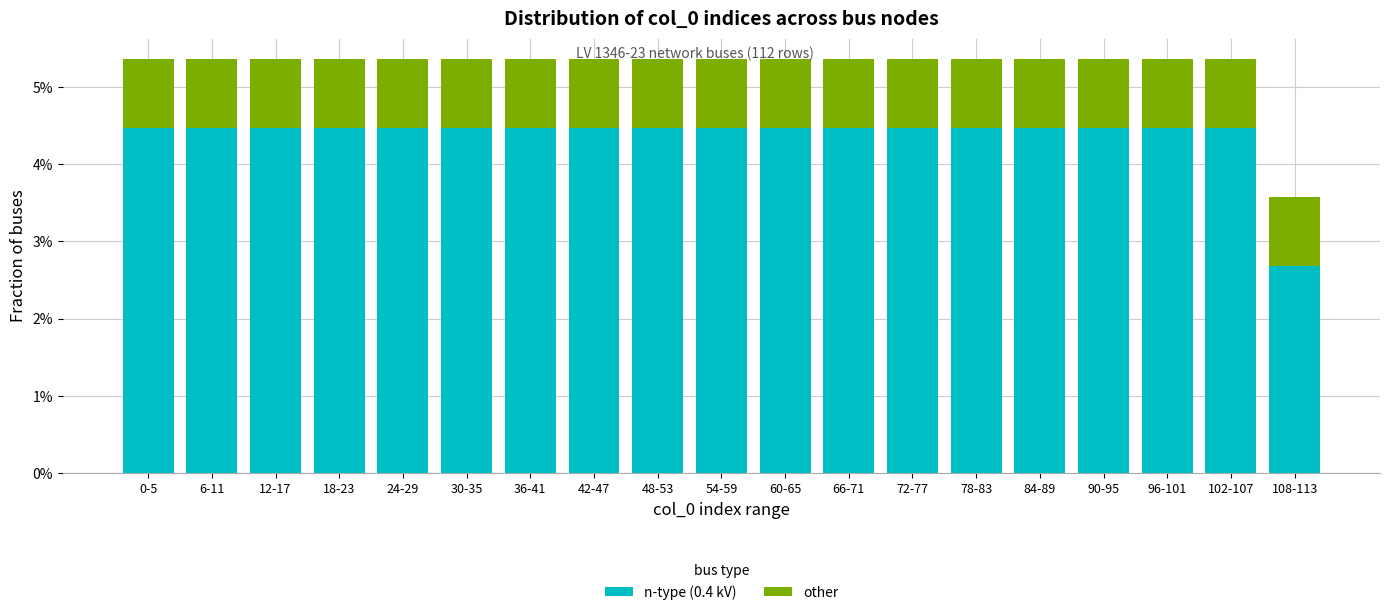

Does the chart contain stacked bars?

Yes